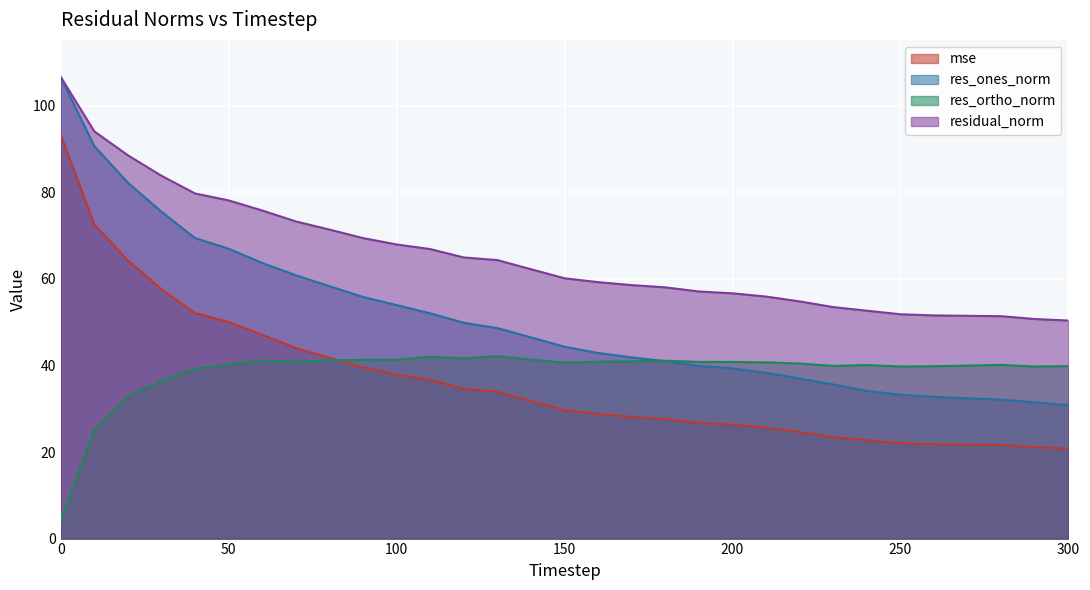

Reading left to right, transcribe all the data shown in this chart.

mse: 0=93.3	10=72.6	20=64.3	30=57.6	40=52.1	50=50.0	60=47.1	70=44.0	80=41.8	90=39.5	100=37.9	110=36.7	120=34.6	130=33.9	140=31.8	150=29.7	160=28.8	170=28.1	180=27.6	190=26.7	200=26.3	210=25.6	220=24.6	230=23.4	240=22.7	250=22.0	260=21.8	270=21.7	280=21.6	290=21.1	300=20.8
res_ones_norm: 0=106.6	10=90.7	20=82.2	30=75.5	40=69.4	50=67.0	60=63.7	70=60.9	80=58.3	90=55.8	100=53.9	110=52.0	120=49.9	130=48.6	140=46.5	150=44.3	160=42.9	170=41.9	180=41.0	190=39.9	200=39.3	210=38.3	220=37.0	230=35.6	240=34.1	250=33.2	260=32.8	270=32.4	280=32.1	290=31.5	300=30.8
res_ortho_norm: 0=4.0	10=25.1	20=32.9	30=36.4	40=39.2	50=40.2	60=41.1	70=40.8	80=41.2	90=41.3	100=41.3	110=42.0	120=41.6	130=42.1	140=41.4	150=40.7	160=40.9	170=41.0	180=41.1	190=40.8	200=40.8	210=40.7	220=40.4	230=39.9	240=40.1	250=39.8	260=39.8	270=40.0	280=40.1	290=39.8	300=39.8
residual_norm: 0=106.7	10=94.1	20=88.6	30=83.8	40=79.7	50=78.1	60=75.8	70=73.3	80=71.4	90=69.4	100=68.0	110=66.9	120=65.0	130=64.3	140=62.2	150=60.1	160=59.3	170=58.6	180=58.0	190=57.1	200=56.7	210=55.9	220=54.8	230=53.5	240=52.7	250=51.8	260=51.6	270=51.5	280=51.4	290=50.7	300=50.4